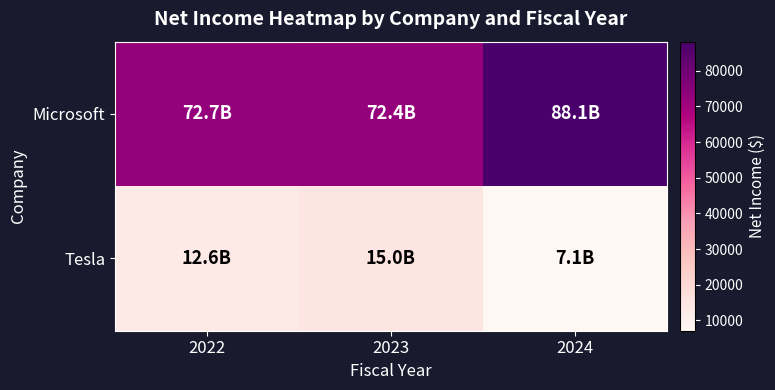

At which category is the sum across all series the highest?

2024